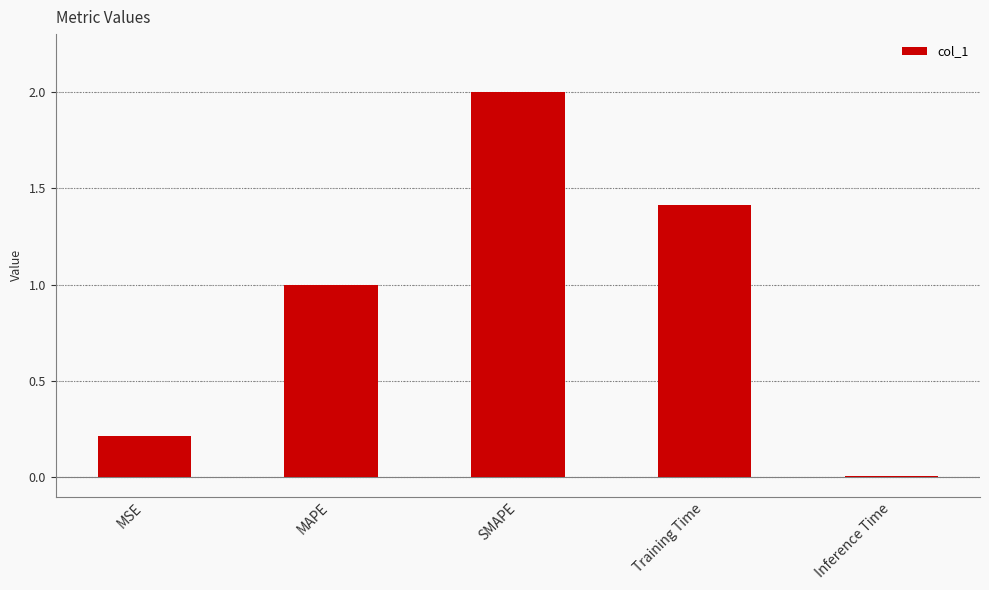

What position from the left is MSE?

1